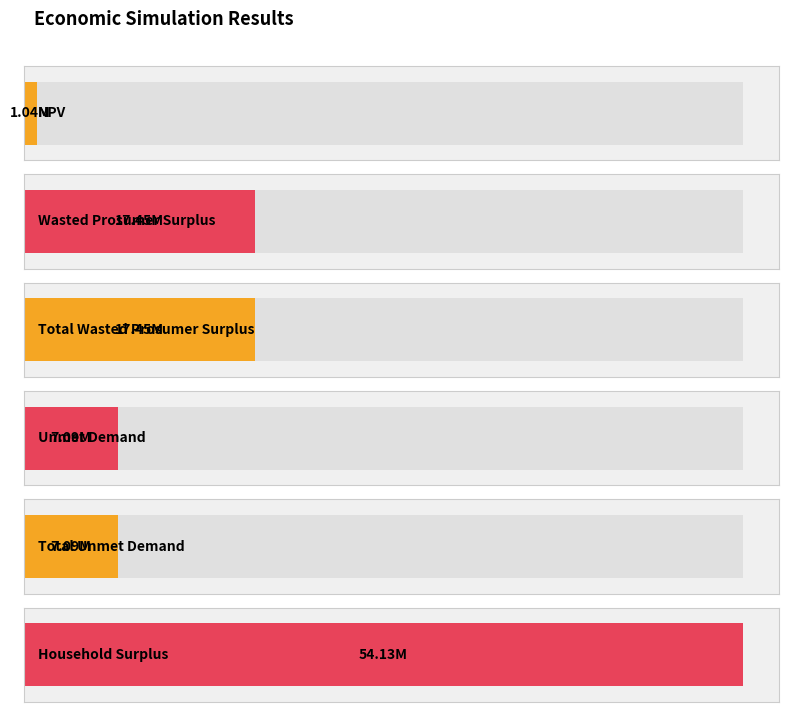

The chart shows a value of 7091814.6 at Unmet Demand. True or false?

True